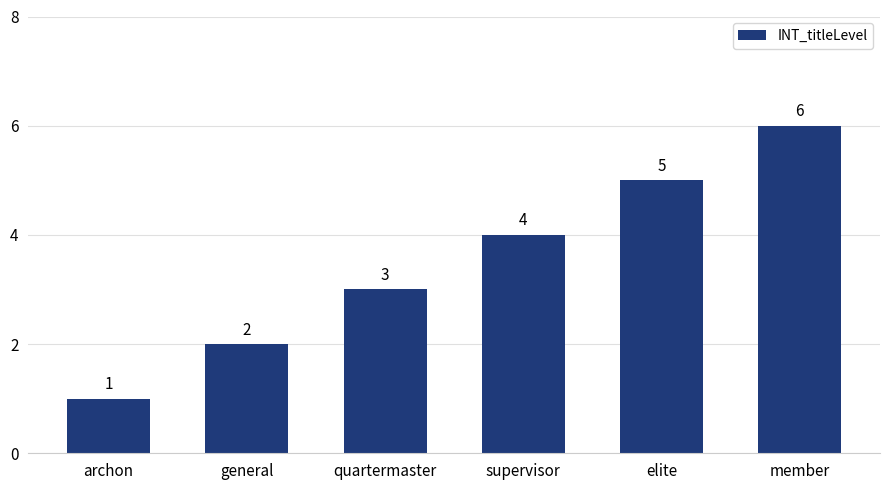

Between general and archon, which is larger?

general